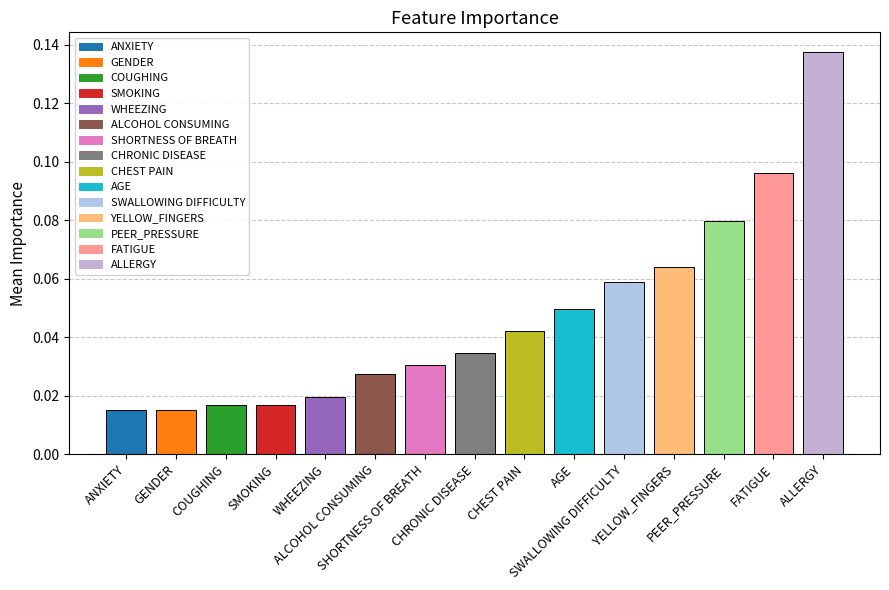

Count the values in the range 0 to 1.

15